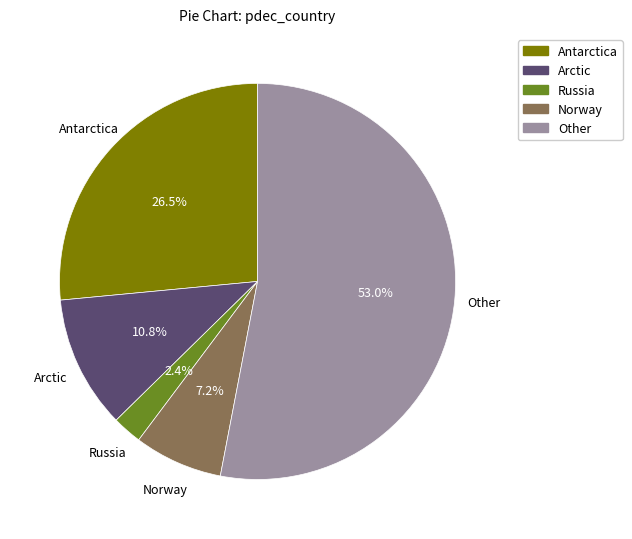

True or false: Arctic accounts for 21% of the total.

False